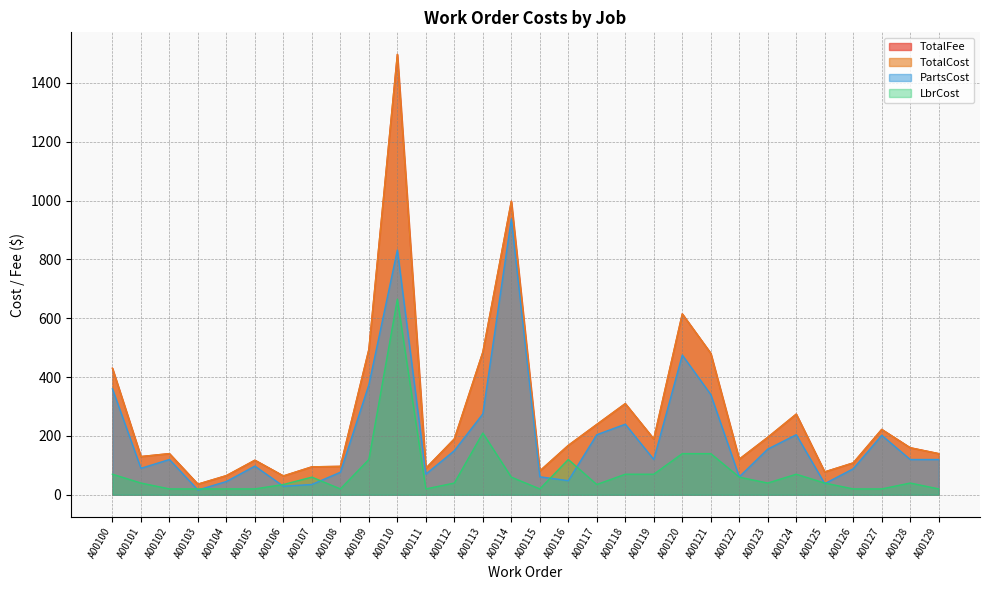

What is the difference between the maximum and minimum values in the TotalFee series?

1460.9